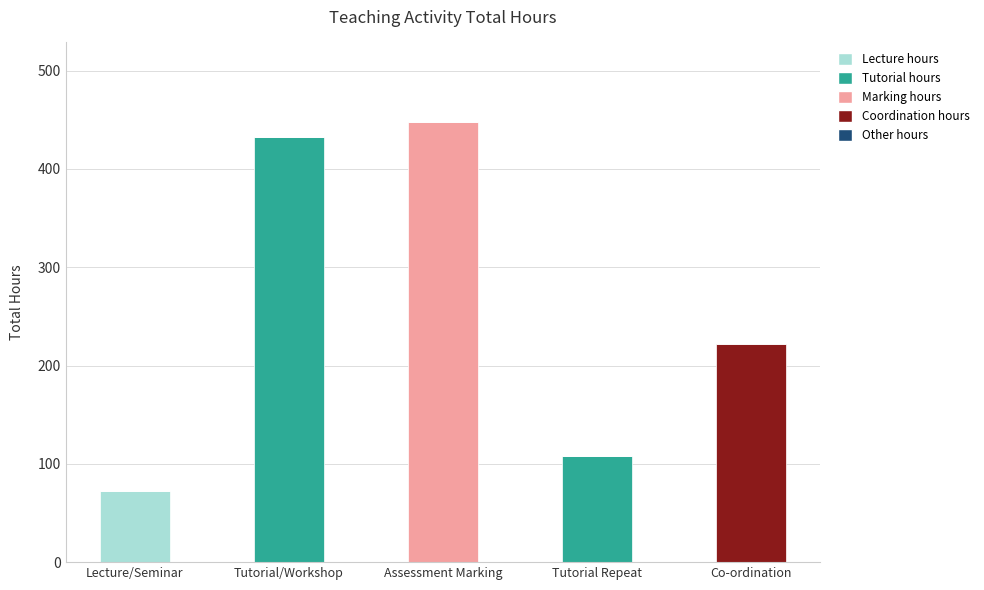

At which label does Lecture hours reach its peak?

Lecture/Seminar